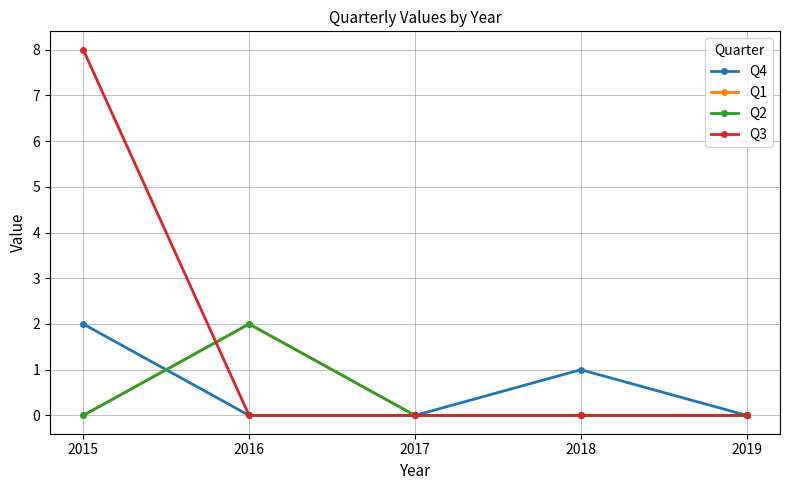

True or false: Q1 and Q2 intersect in this chart.

False